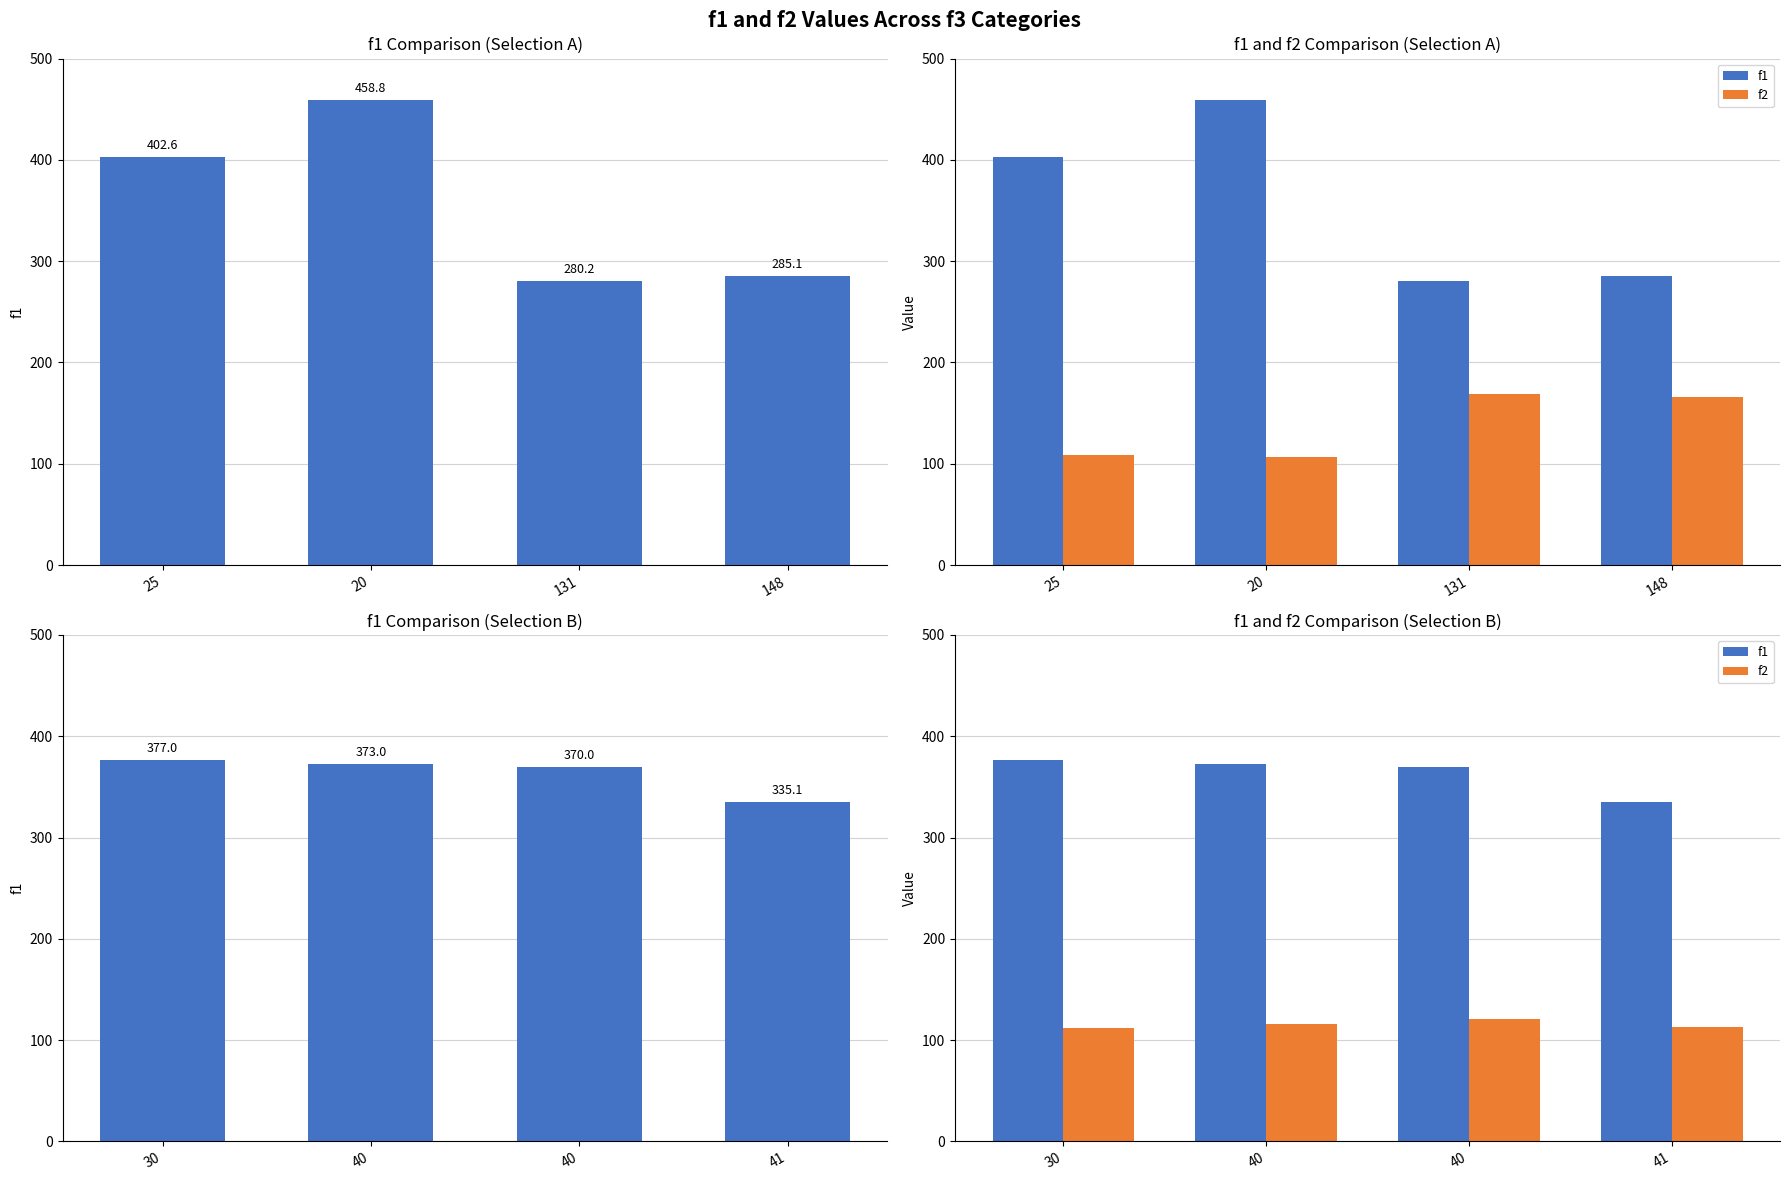

Which series has the widest spread of values?

f1